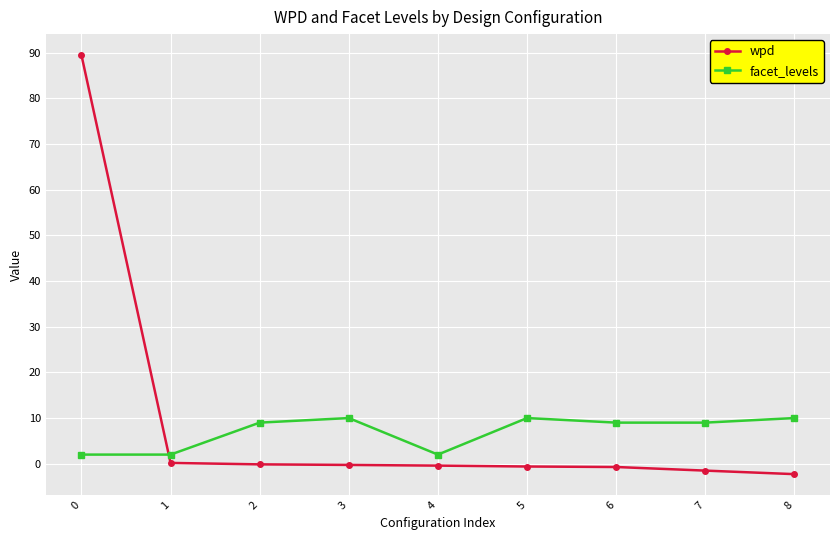

List the series in order of their peak value, lowest first.

facet_levels, wpd